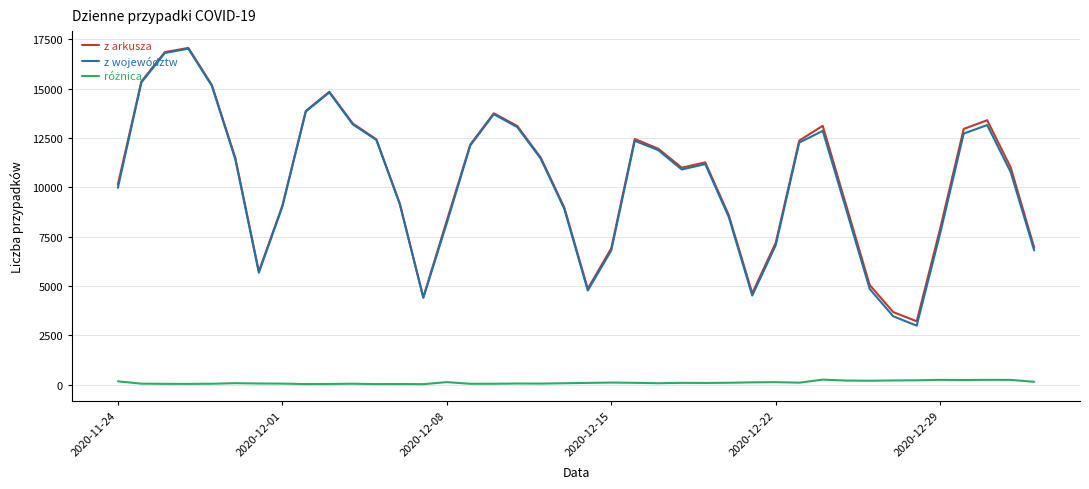

In z arkusza, how many points are lower than both neighbors (excluding endpoints)?

6